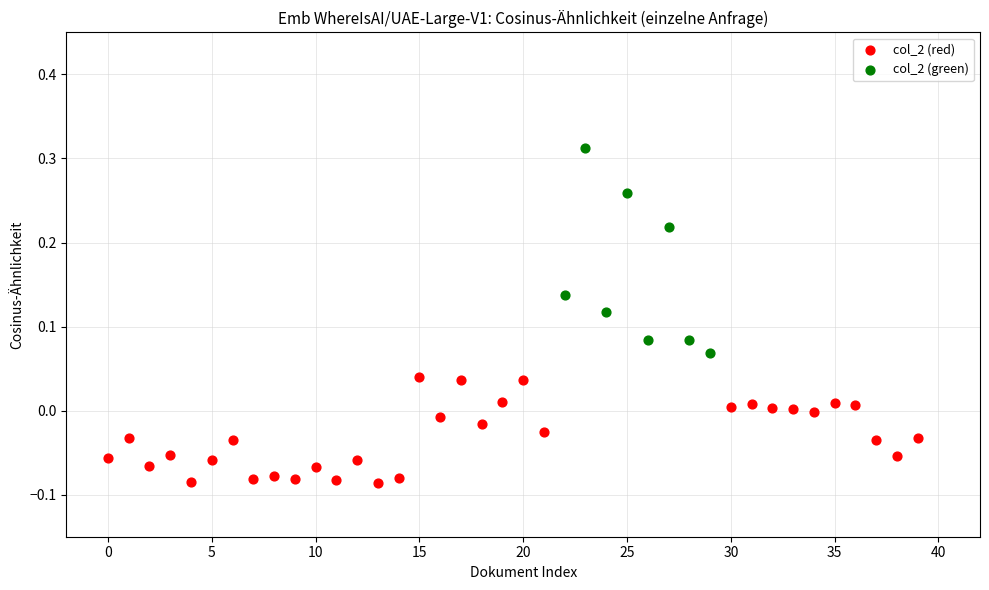

Which series contains the highest Y value?

col_2 (green)